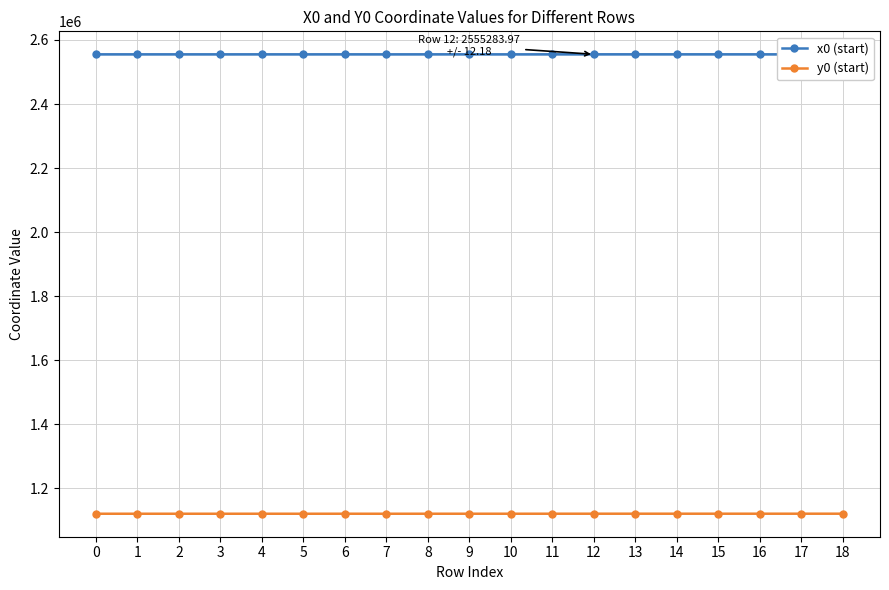

Rank the series by their average value, from highest to lowest.

x0 (start), y0 (start)